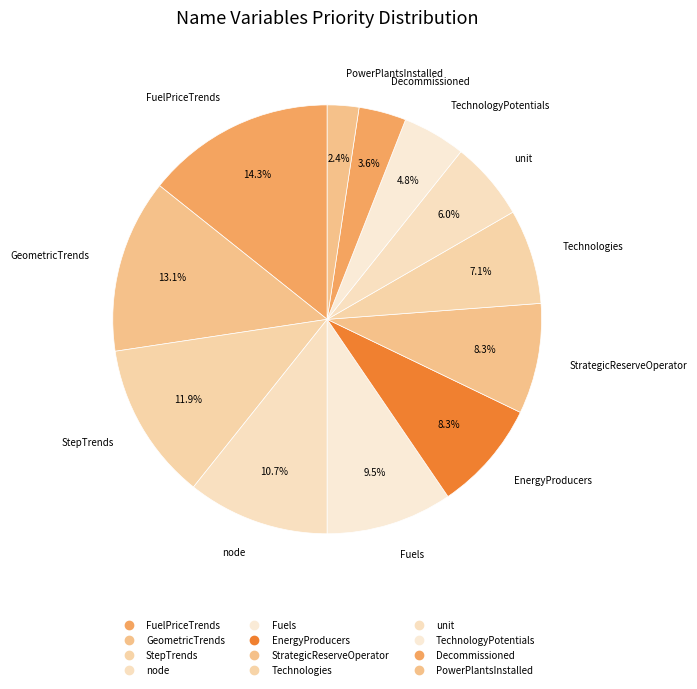

How many segments does this pie chart have?

12